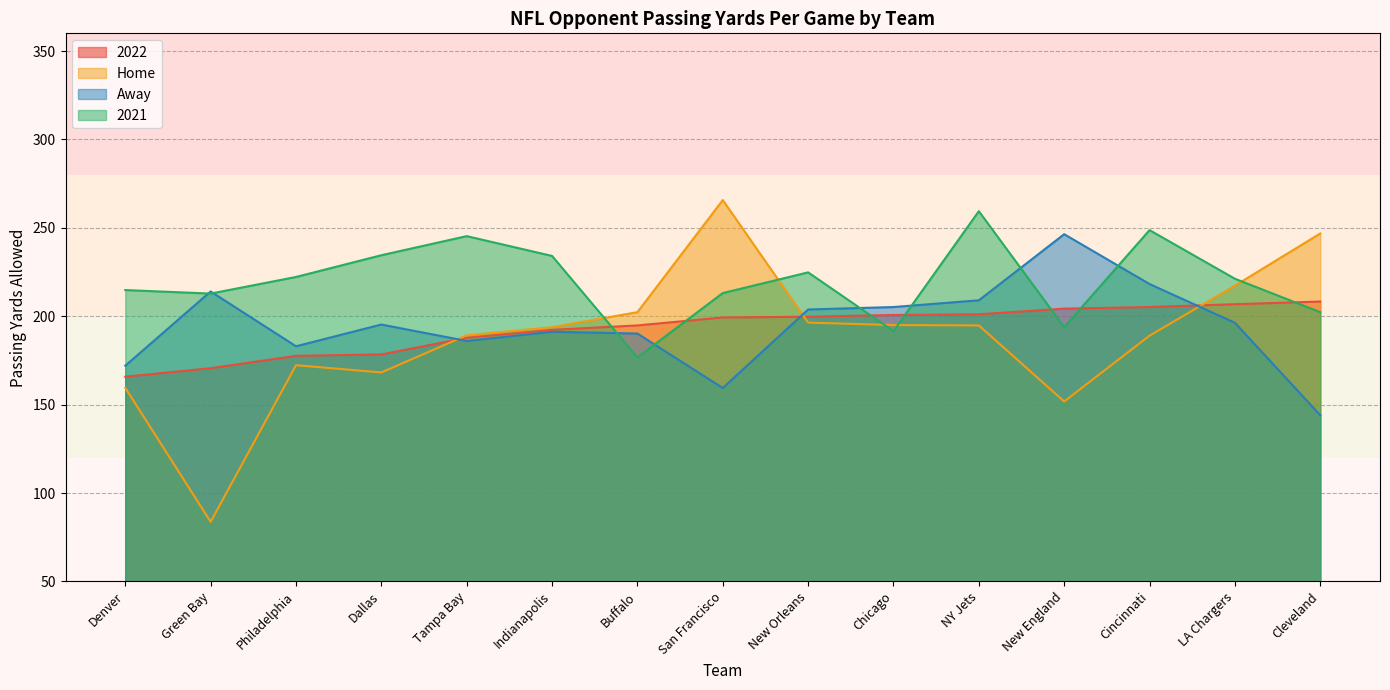

True or false: 2022 and Home cross at least once.

True